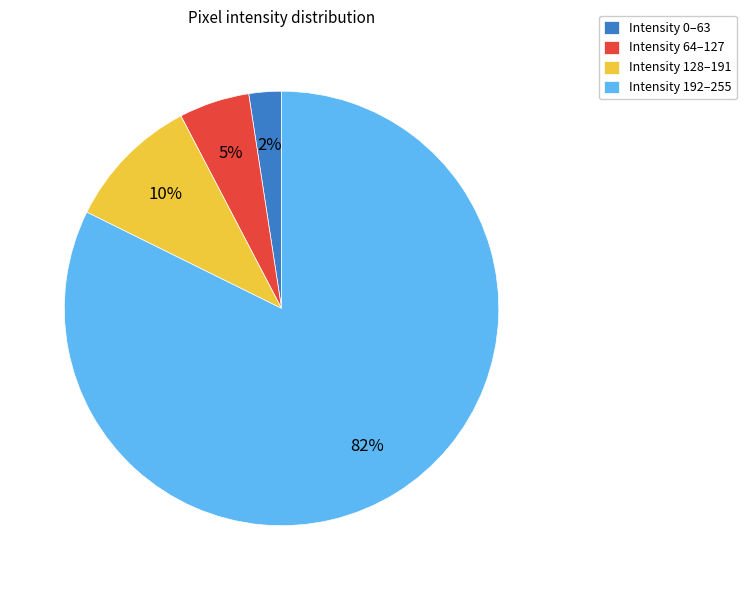

Do Intensity 128–191 and Intensity 192–255 together represent more than half of the pie?

Yes